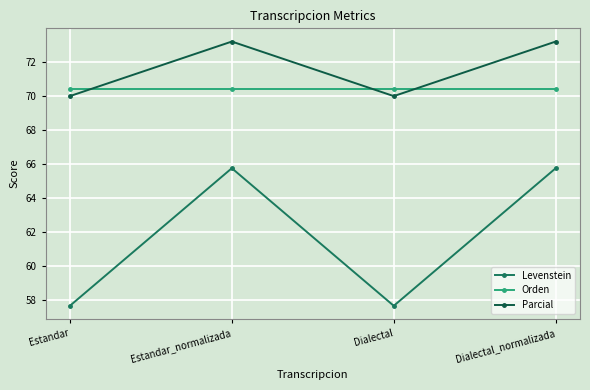

How many data points in Levenstein are above 65?

2